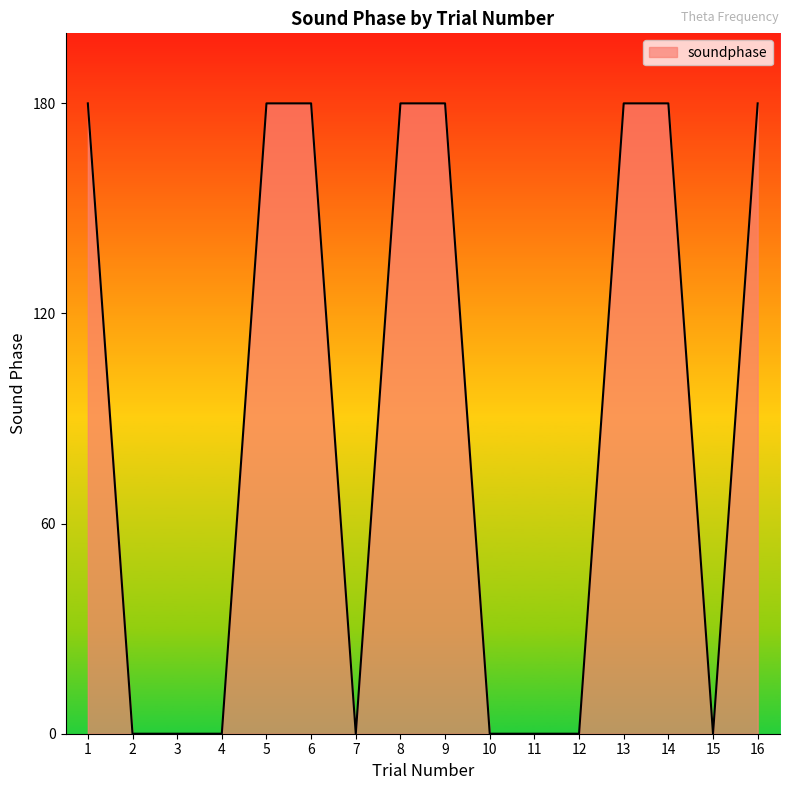

How many values are between 0 and 180?

16